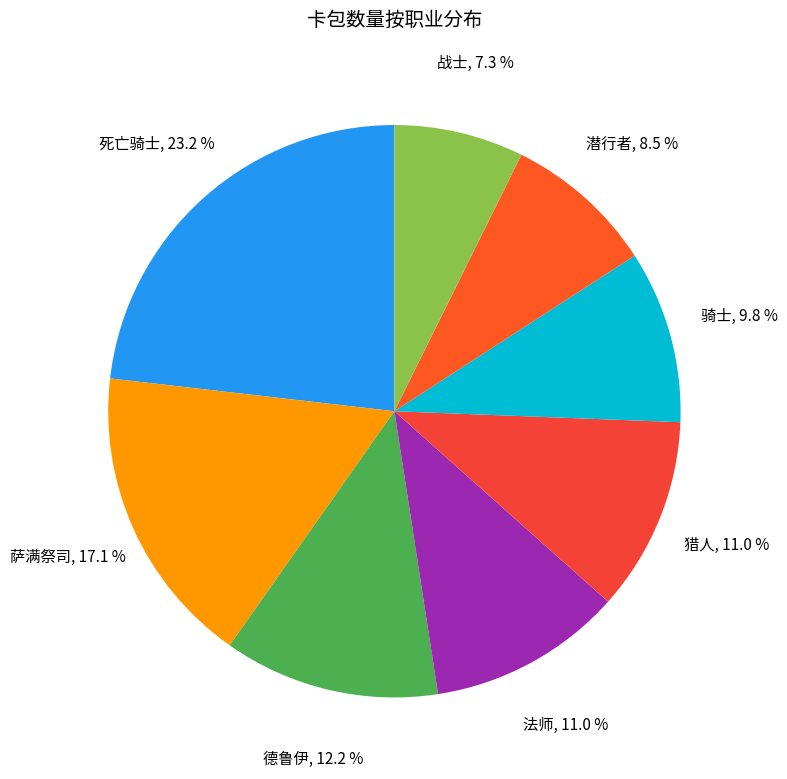

How many segments does this pie chart have?

8